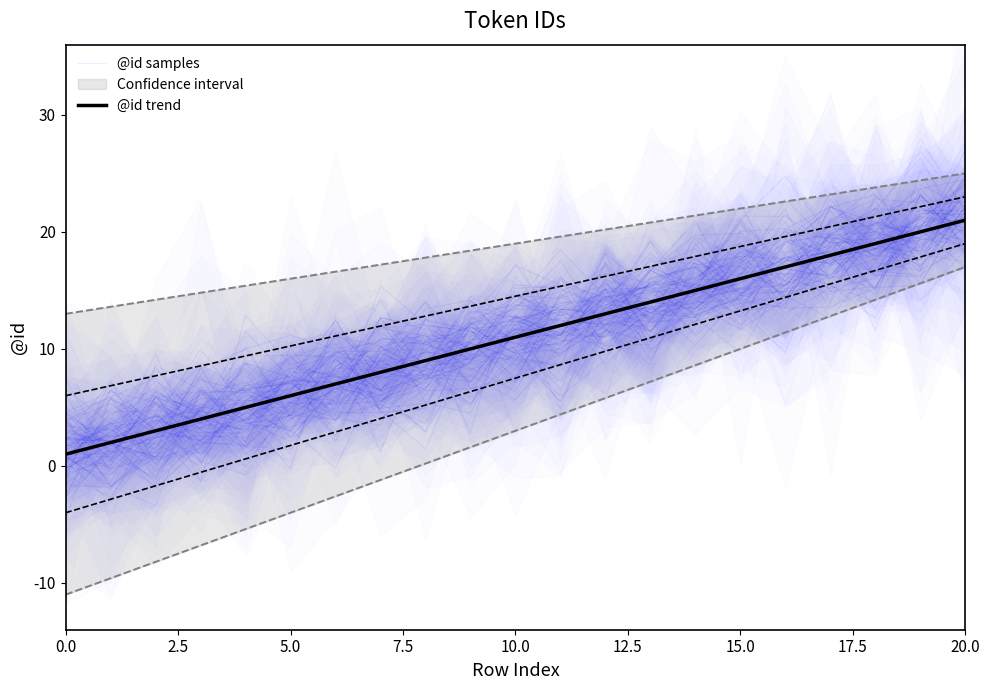

Which has a higher value, 14 or 13?

14